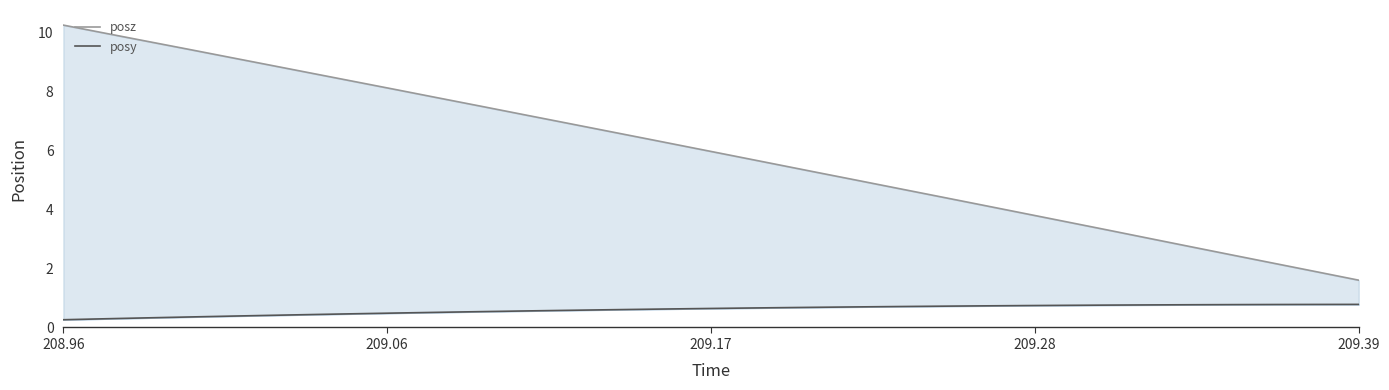

What is the average value of the posy series?

0.6